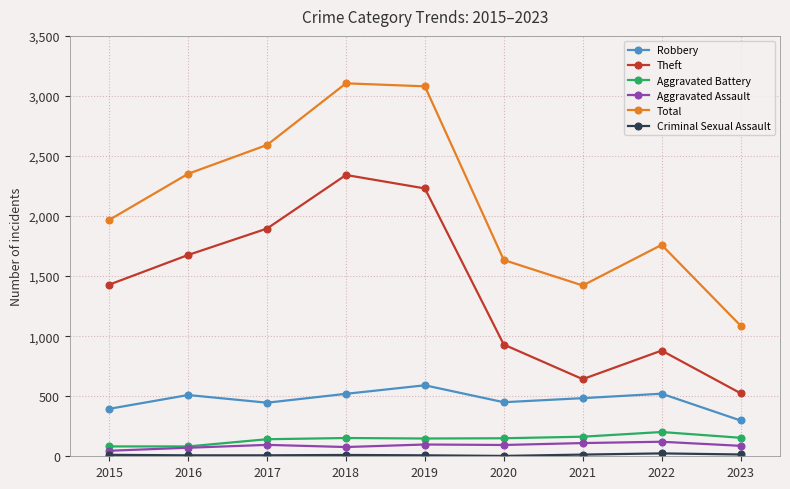

What is the minimum value shown in the chart?

3